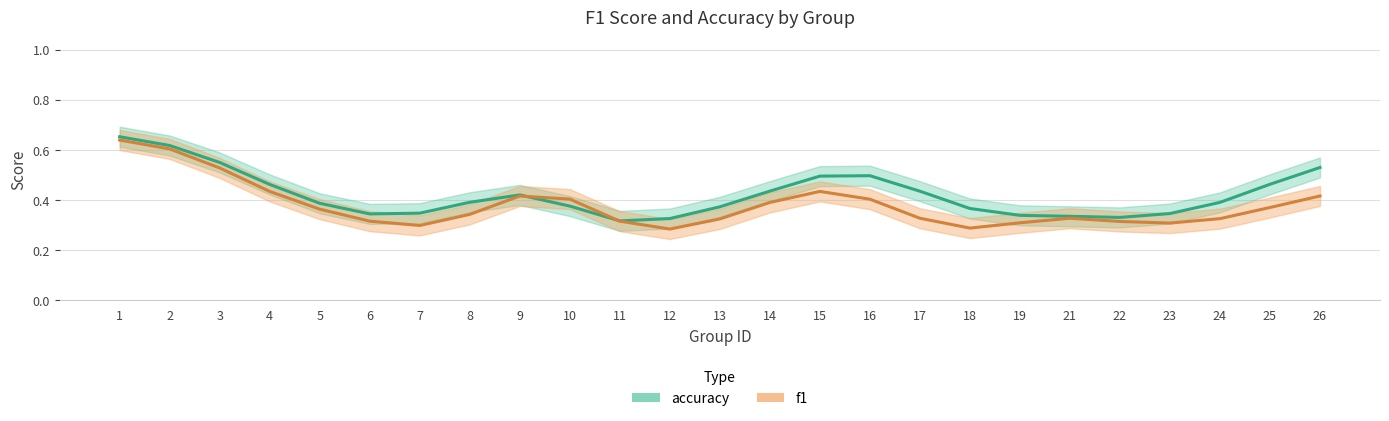

What are all the series names shown in the legend?

f1, accuracy